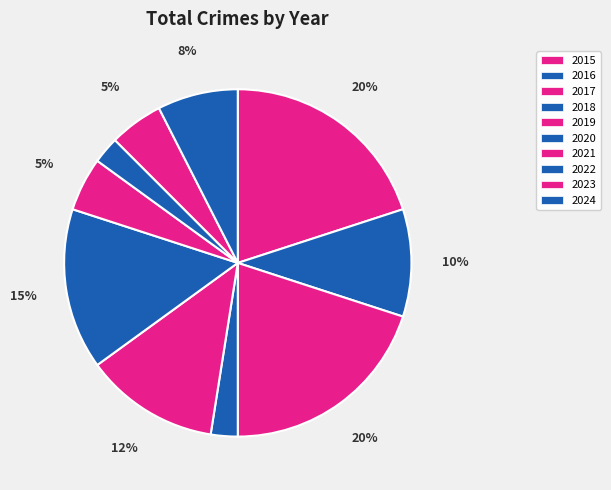

Count the number of slices in the pie.

10